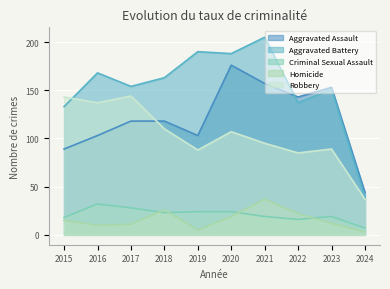

List the series in order of their peak value, highest first.

Aggravated Battery, Aggravated Assault, Robbery, Homicide, Criminal Sexual Assault